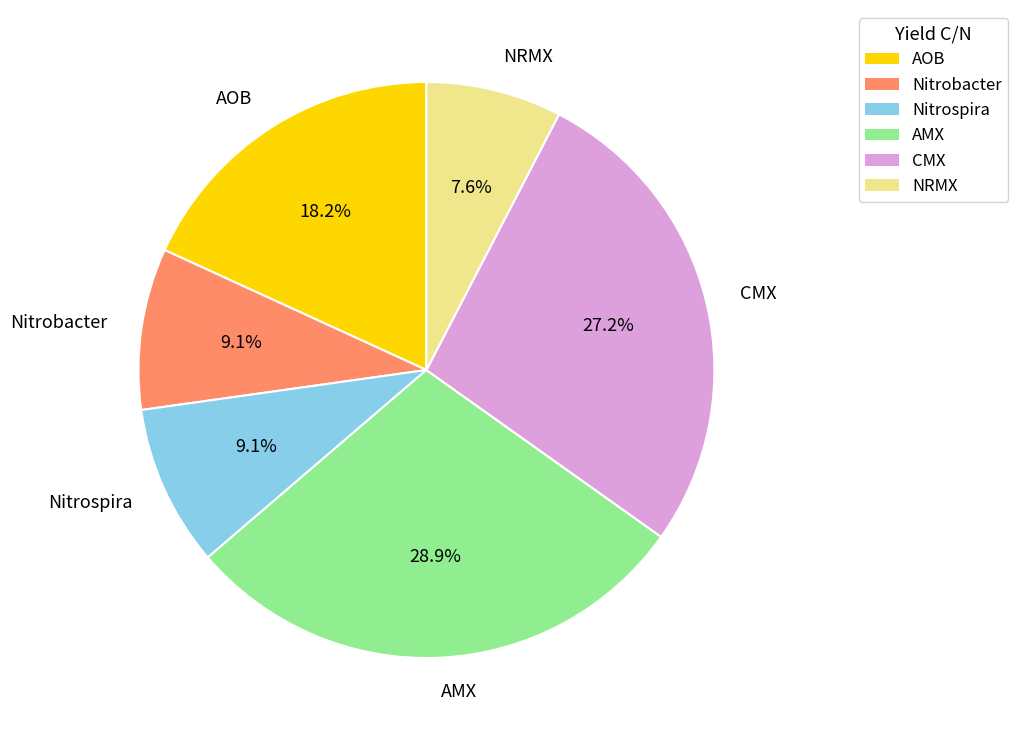

Is Nitrobacter the majority of the pie?

No